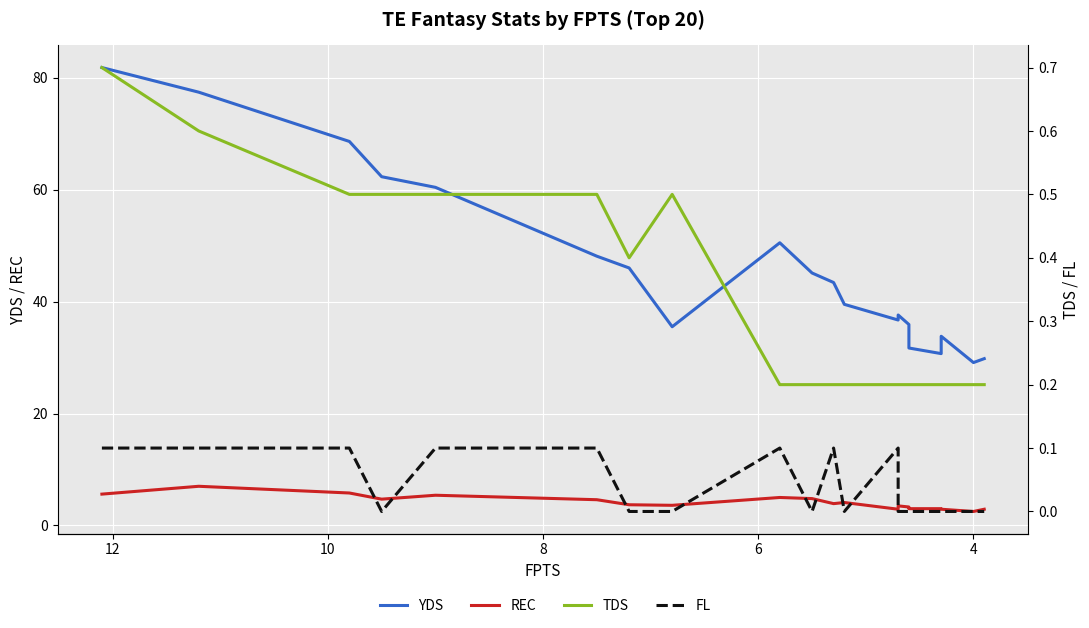

List the series in order of their peak value, lowest first.

FL, TDS, REC, YDS